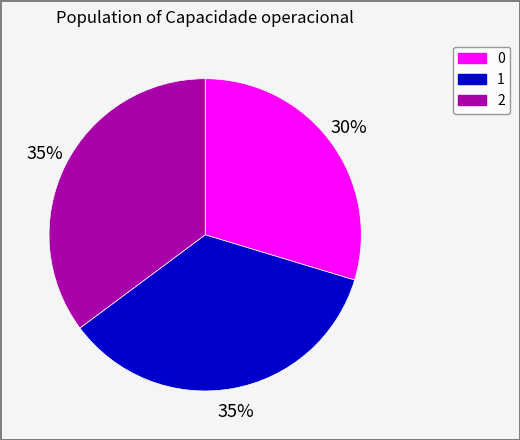

Is there any slice that represents more than half of the pie?

No